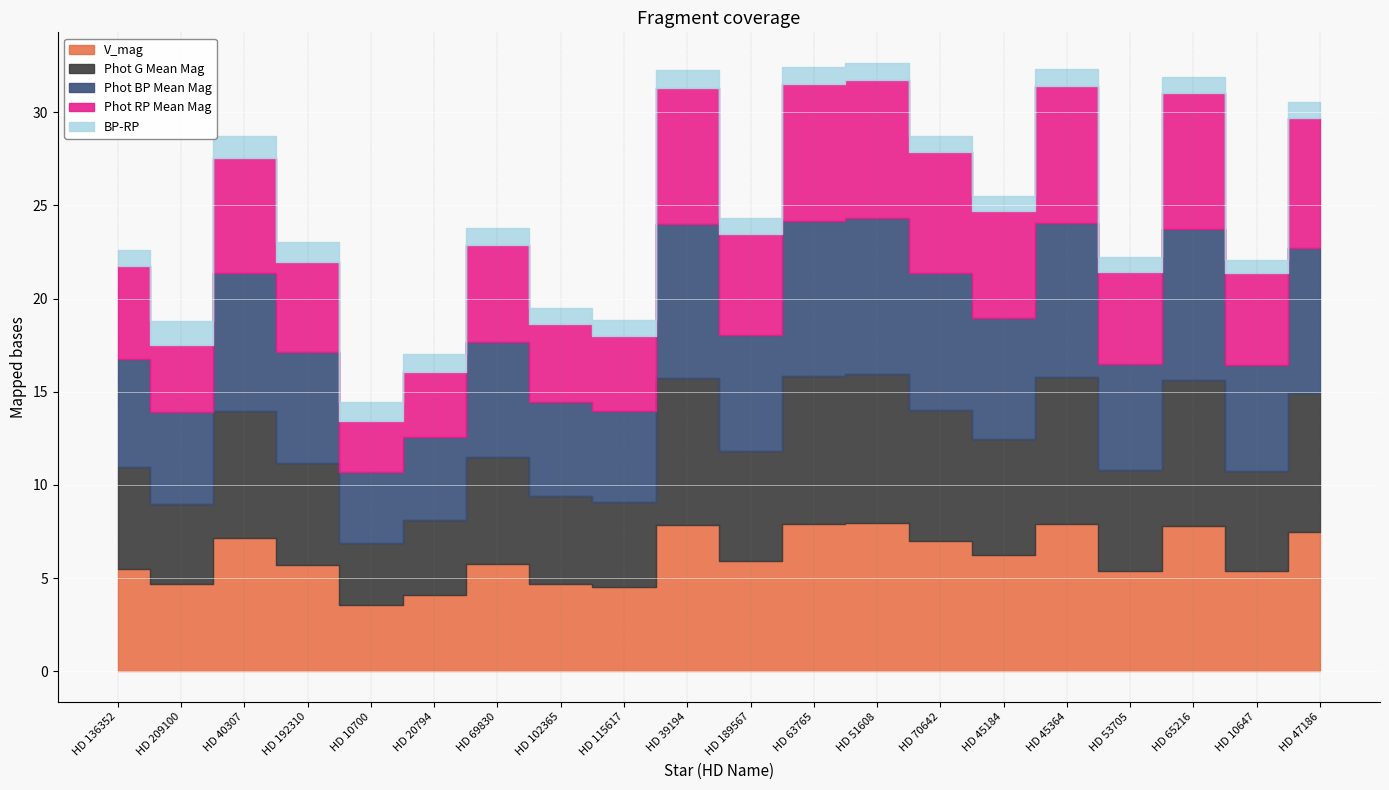

Where is the first local maximum for Phot G Mean Mag?

HD 40307